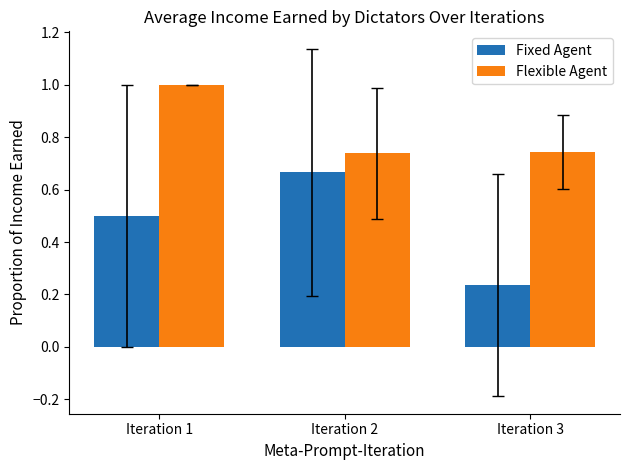

Between Iteration 2 and Iteration 3, which series saw the biggest shift?

Fixed Agent